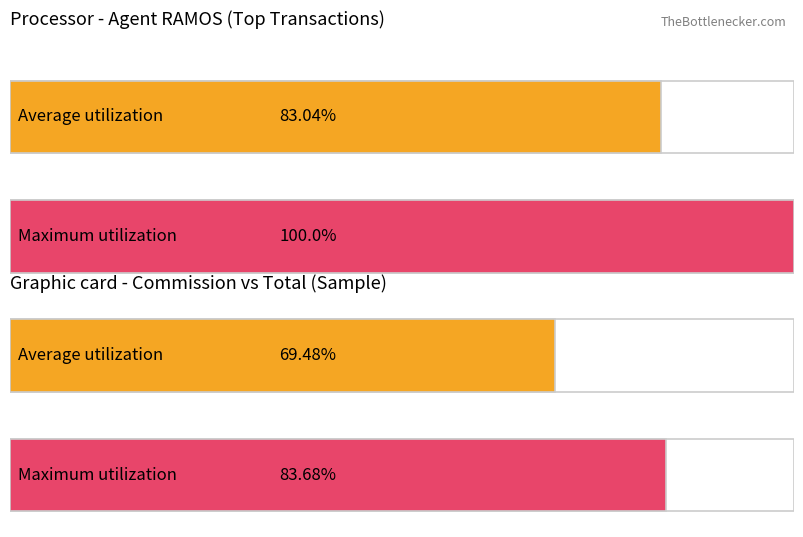

How many distinct data groups are displayed?

2